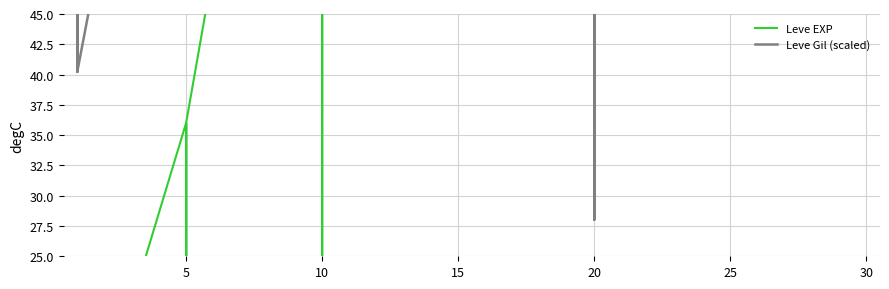

What is the average value of the Leve EXP series?

139.3